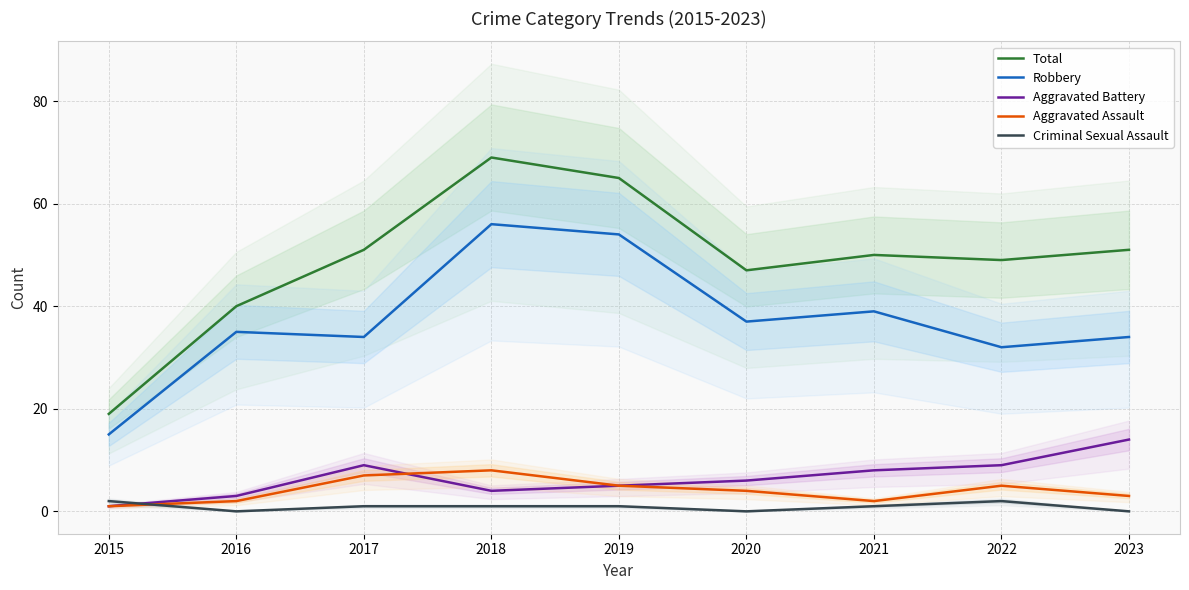

Does the chart display data point markers on the line(s)?

No